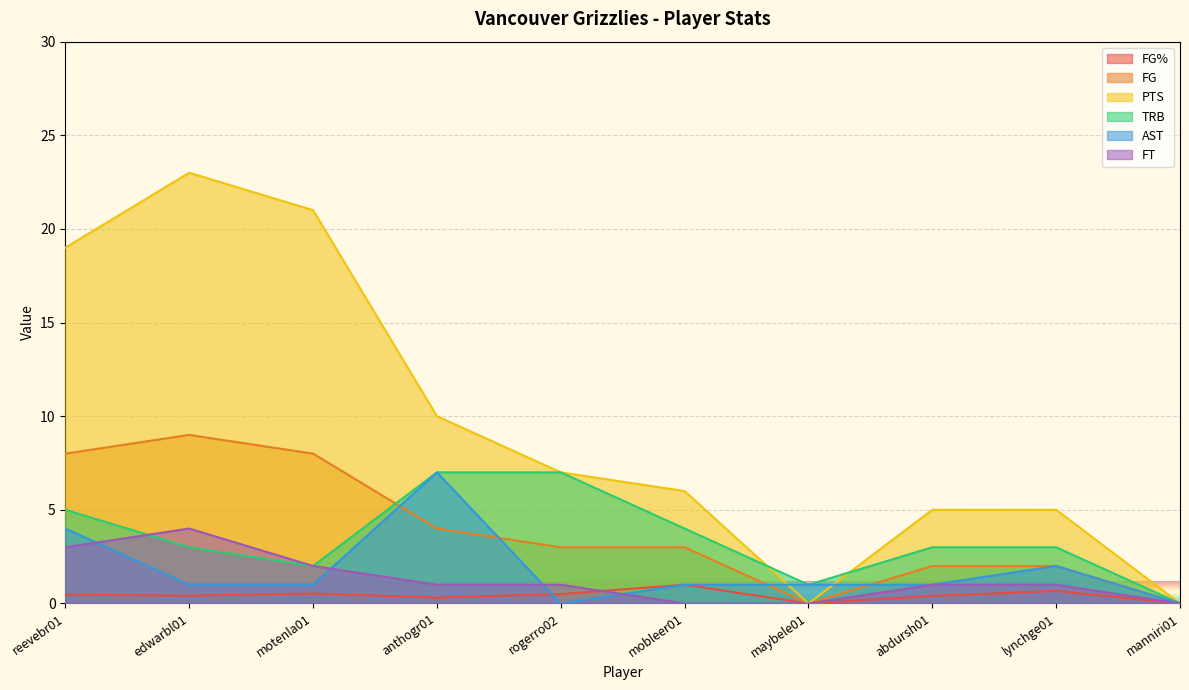

Reading right to left, list all the values displayed in this chart.

FG%: 0.0	0.7	0.4	0.0	1.0	0.5	0.3	0.5	0.4	0.5
FG: 0.0	2.0	2.0	0.0	3.0	3.0	4.0	8.0	9.0	8.0
PTS: 0.0	5.0	5.0	0.0	6.0	7.0	10.0	21.0	23.0	19.0
TRB: 0.0	3.0	3.0	1.0	4.0	7.0	7.0	2.0	3.0	5.0
AST: 0.0	2.0	1.0	1.0	1.0	0.0	7.0	1.0	1.0	4.0
FT: 0.0	1.0	1.0	0.0	0.0	1.0	1.0	2.0	4.0	3.0